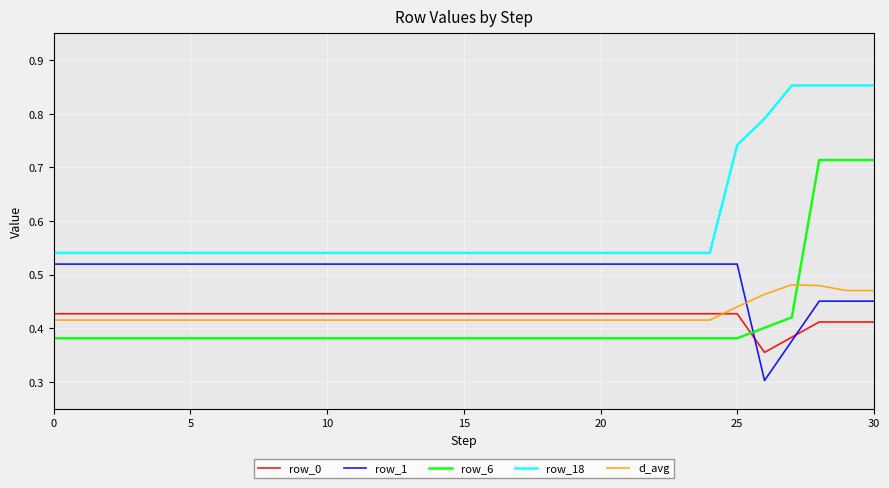

Which series ends up on top after the final intersection of row_0 and row_6?

row_6